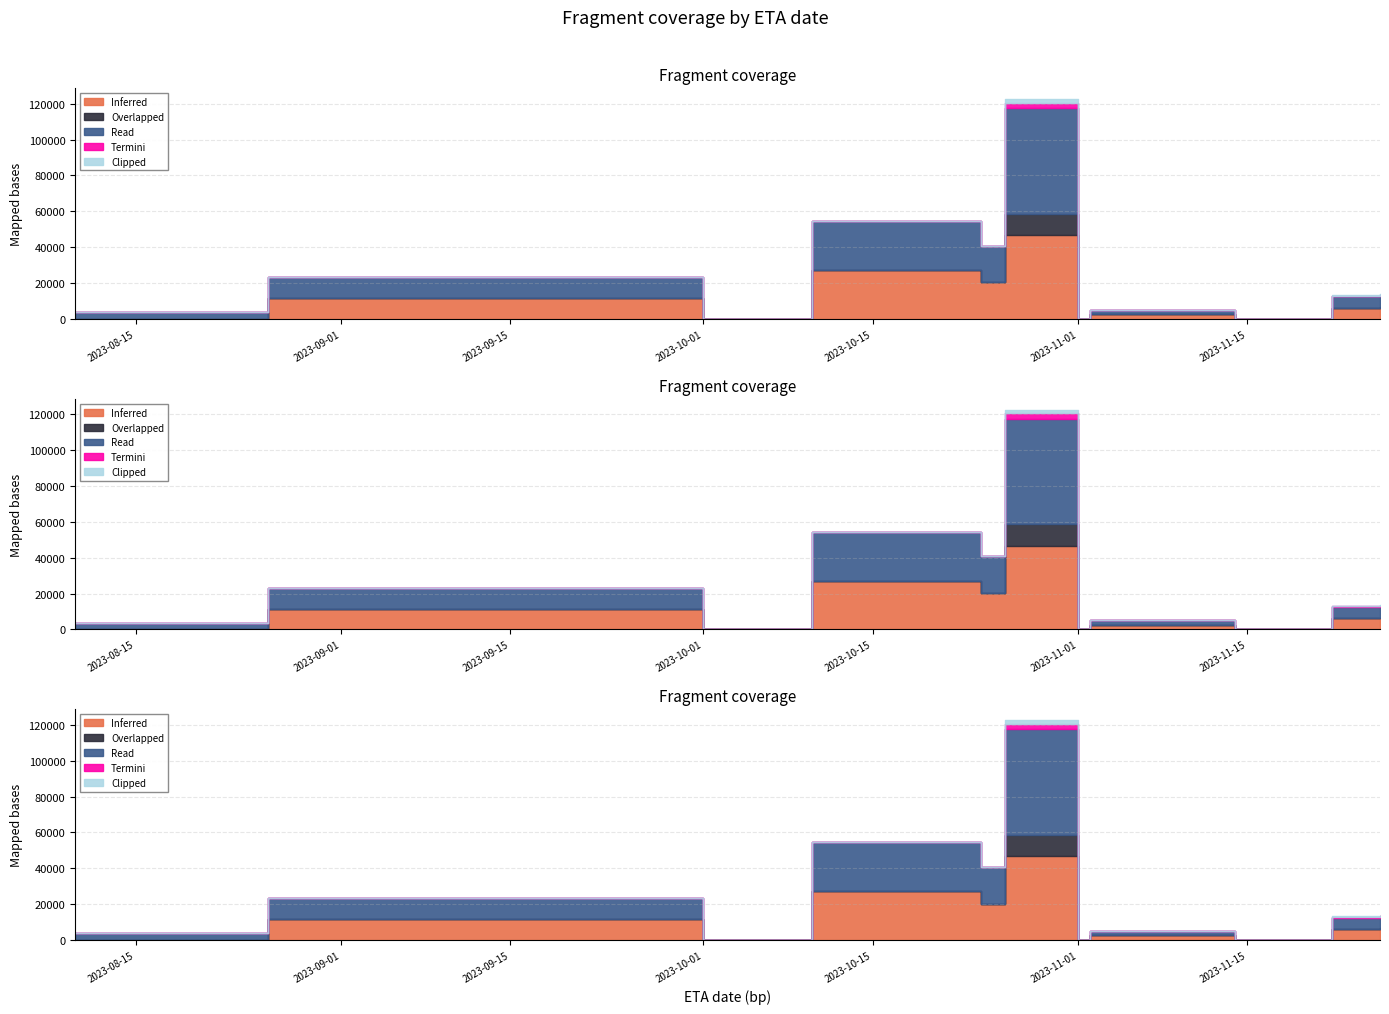

True or false: Read and Overlapped cross at least once.

False